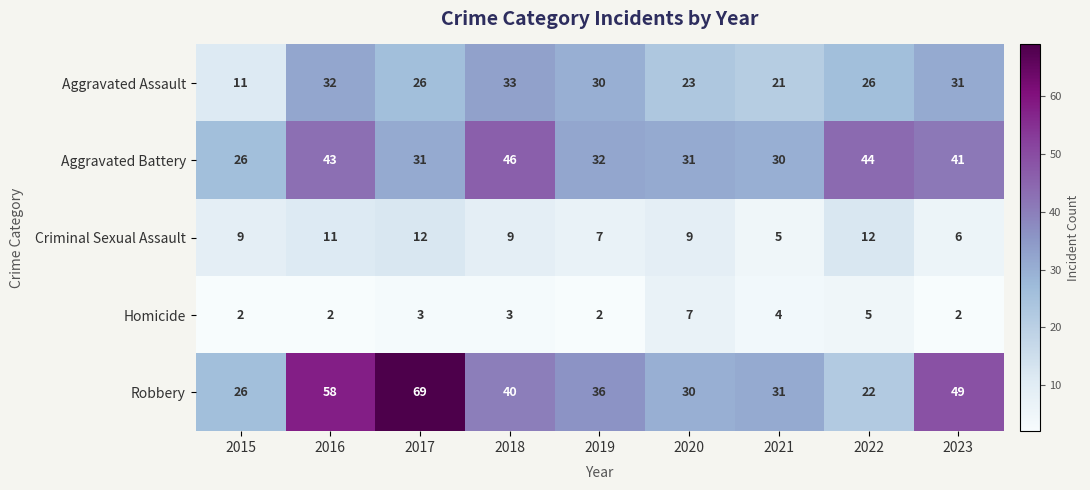

What is the maximum value for Robbery?

69